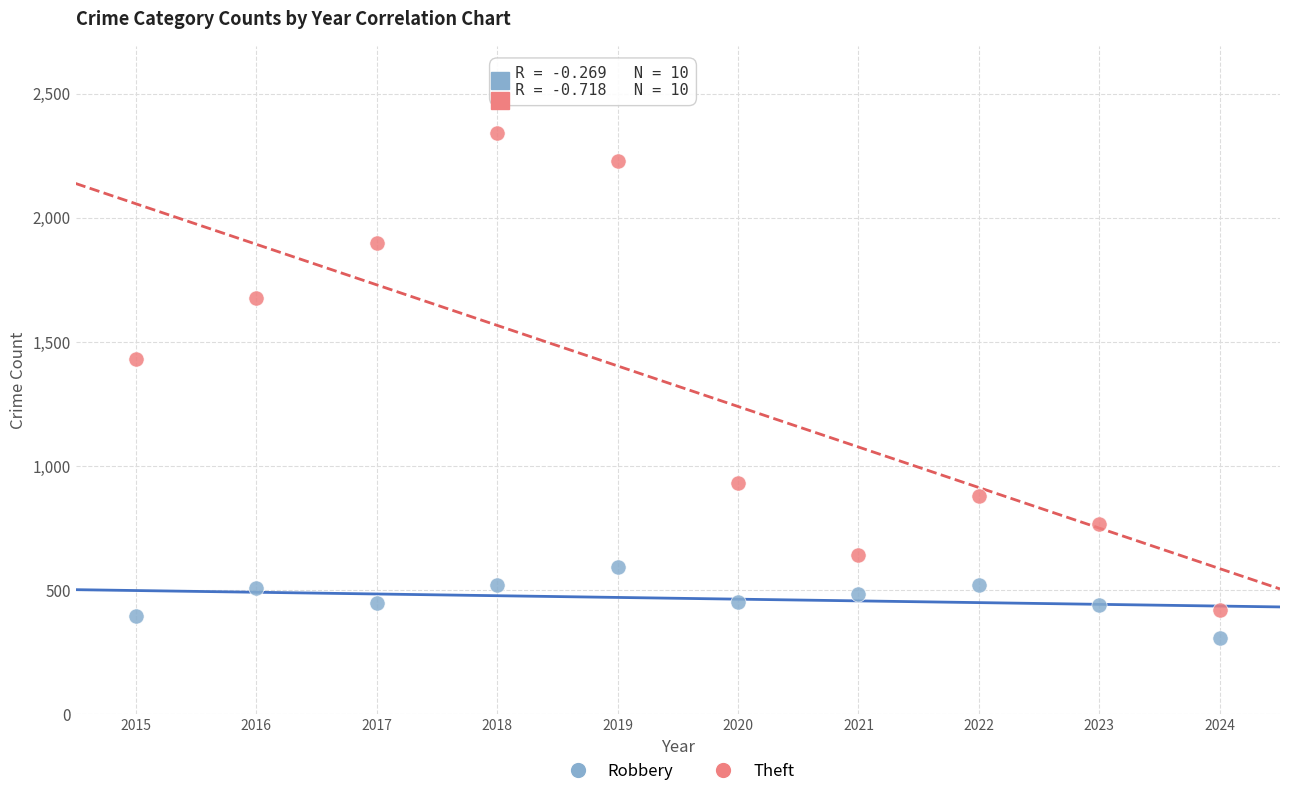

Which series reaches the maximum Y coordinate?

Theft